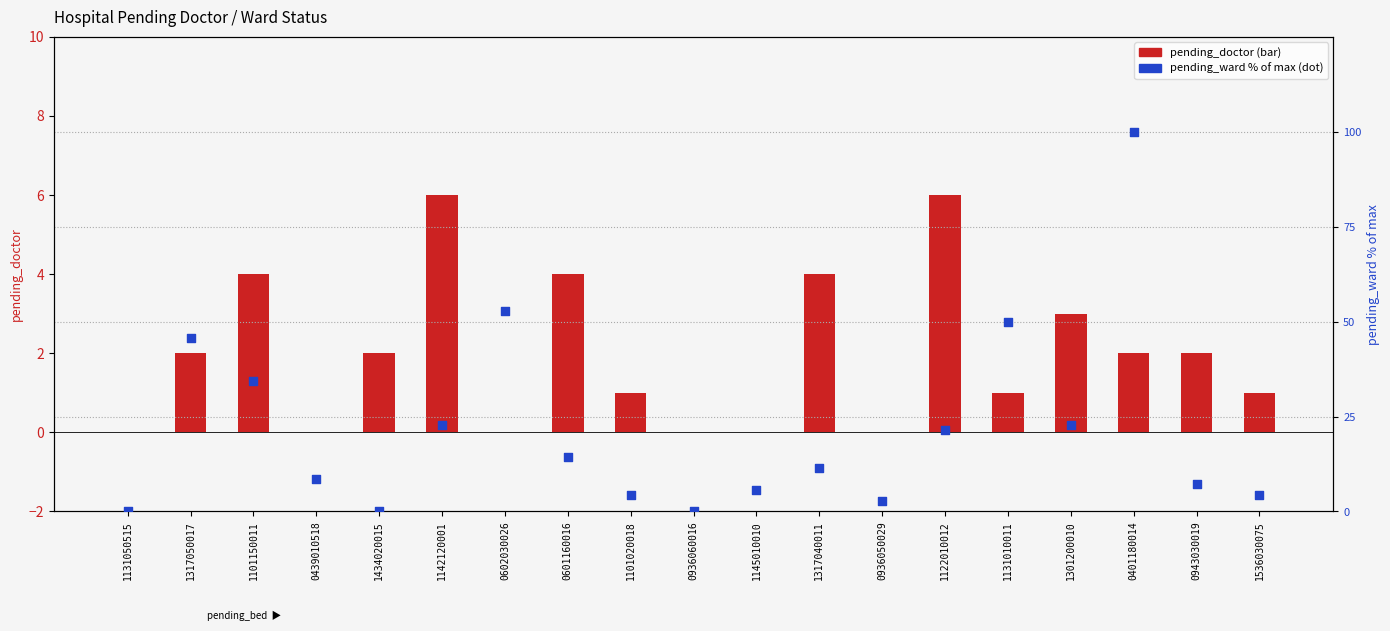

Which series has the largest total across all categories?

pending_ward (pct)